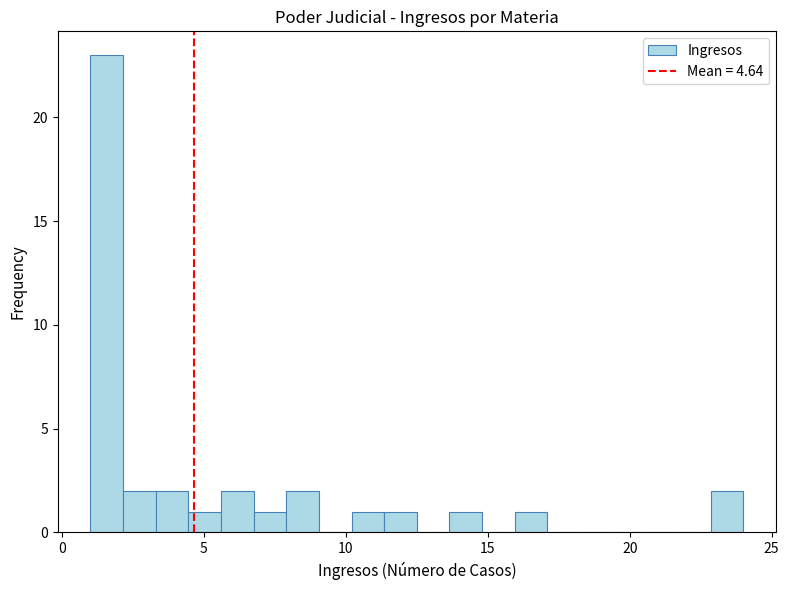

Around what value on the x-axis is the tallest bar? Give the approximate position of its centre, as read against the axis.

1.5